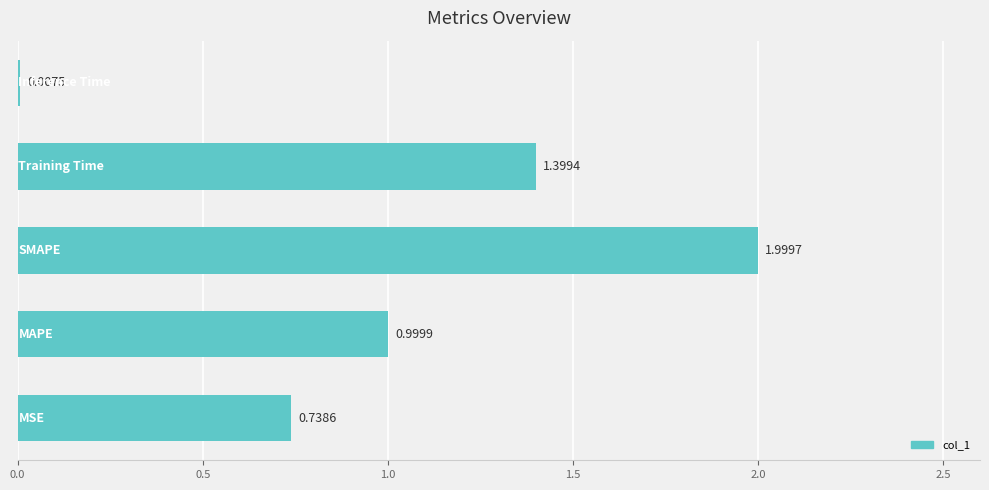

What is the sum of all values?

5.1